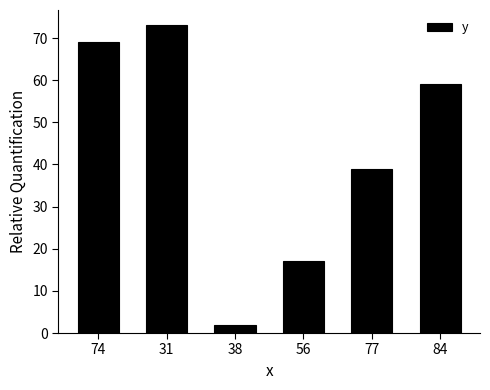

What is the greatest value displayed?

73